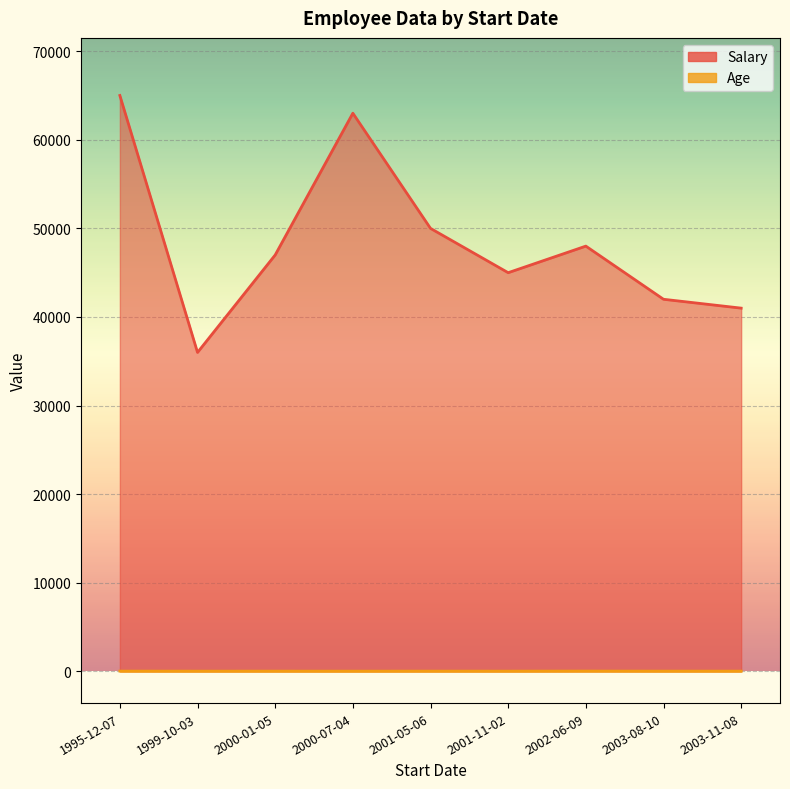

What is the difference between the highest and lowest values at 2000-01-05?

46969